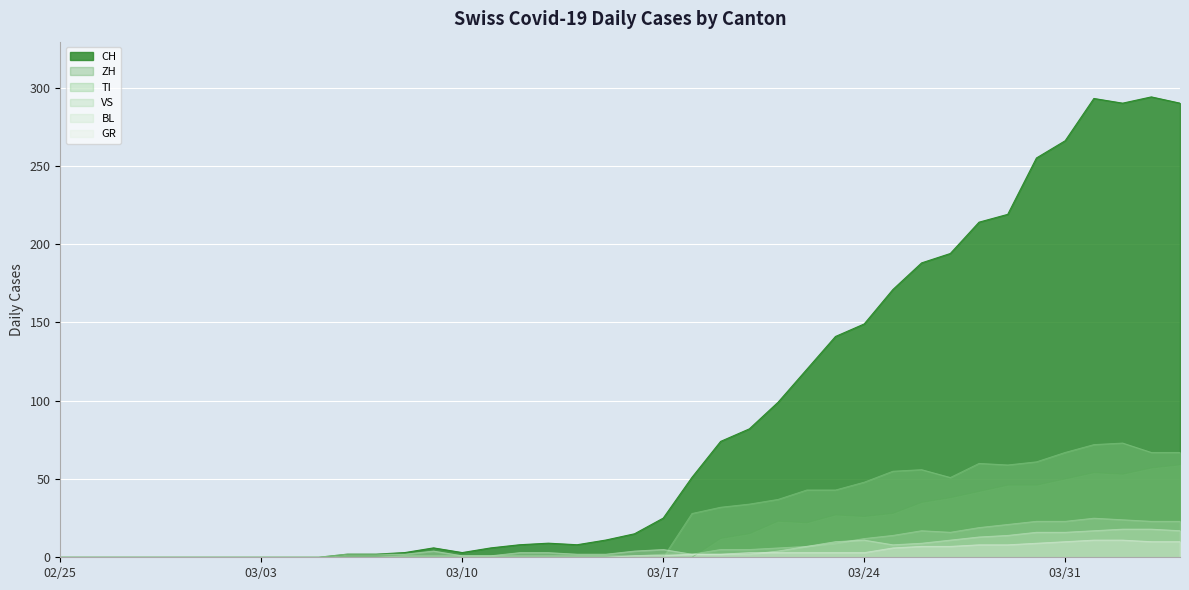

How many lines are shown in the chart?

6